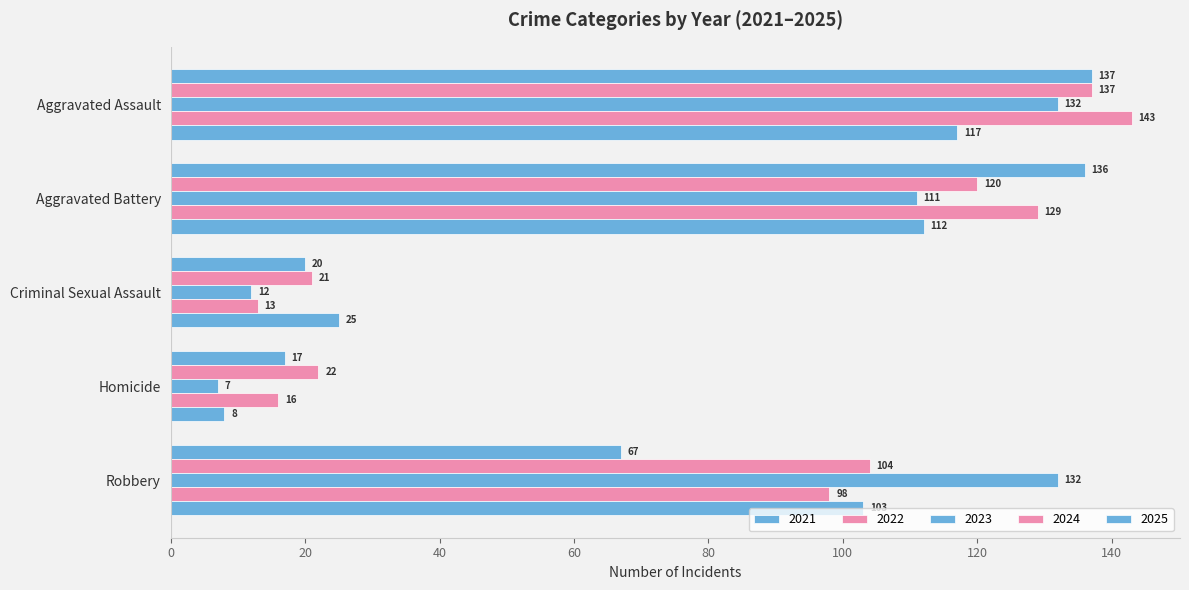

Between Criminal Sexual Assault and Homicide, which is larger?

Criminal Sexual Assault